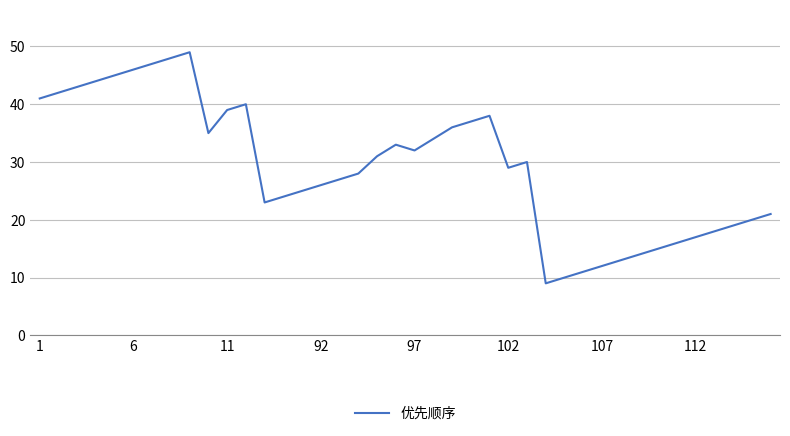

What is the minimum value shown in the chart?

9